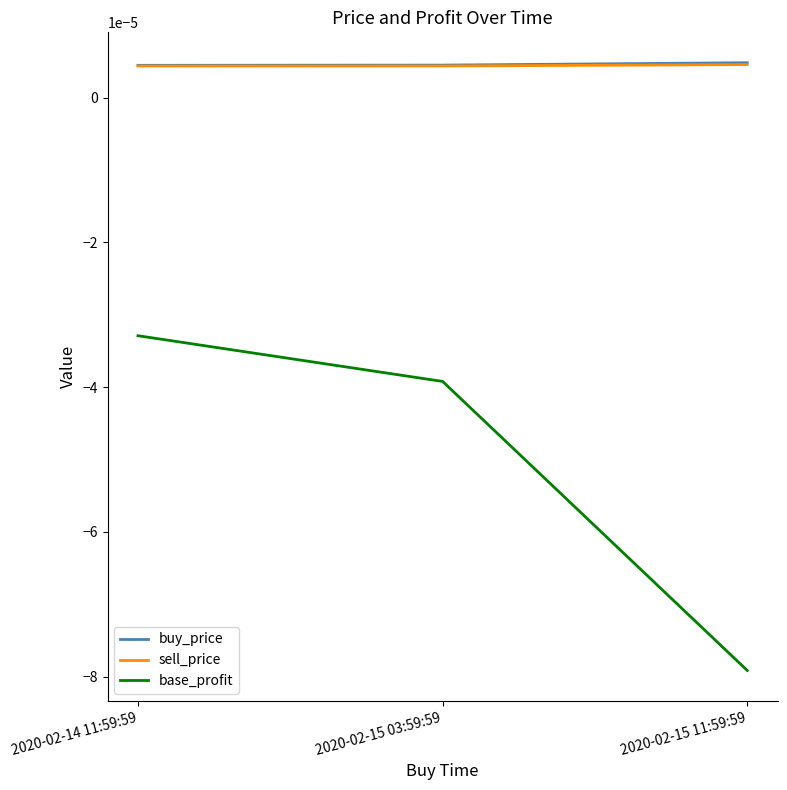

Between 2020-02-15 03:59:59 and 2020-02-15 11:59:59, which series saw the biggest shift?

base_profit